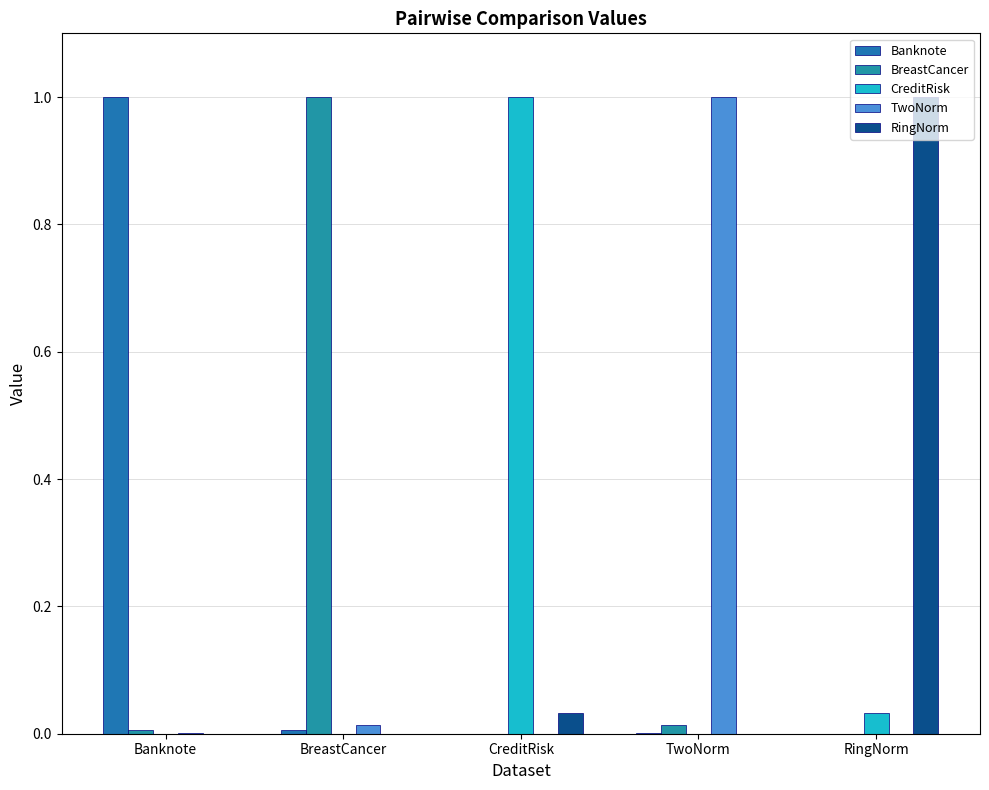

How many series are shown in this chart?

5